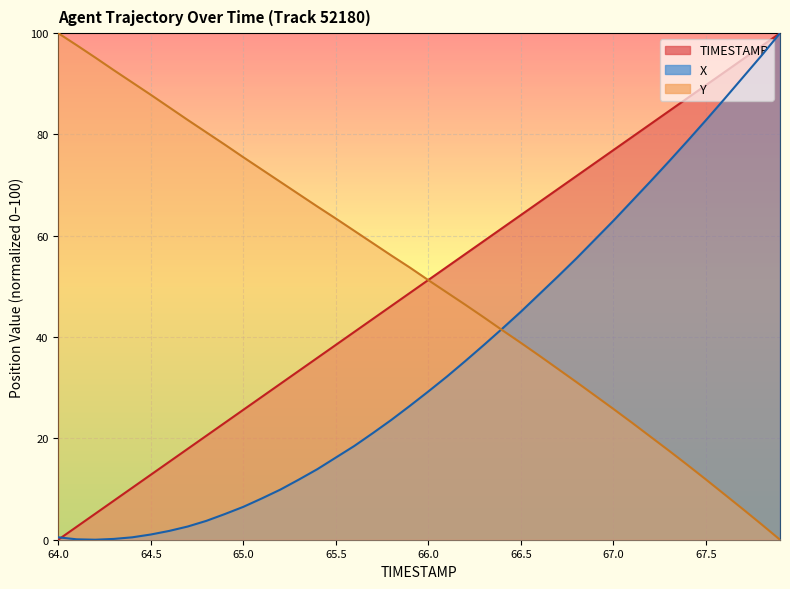

At 65.9, list the series in order from largest to smallest.

Y, TIMESTAMP, X